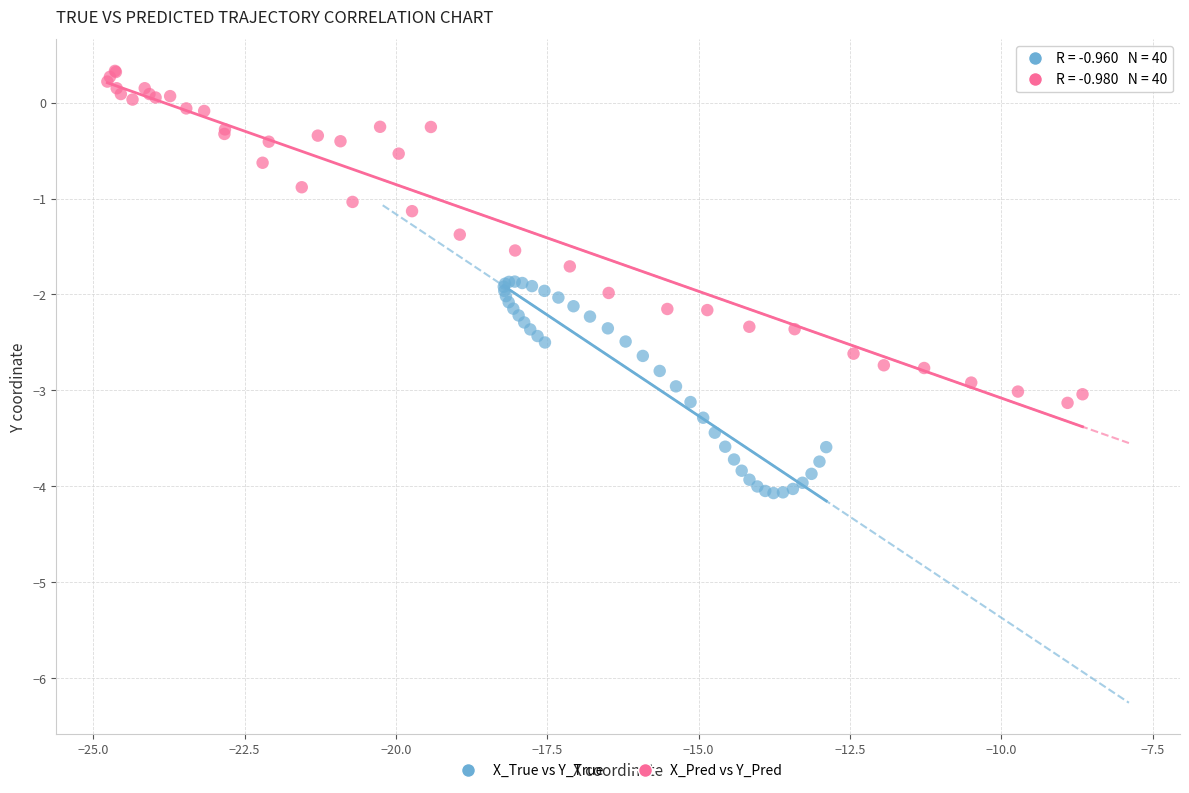

Which series contains the highest Y value?

X_Pred vs Y_Pred